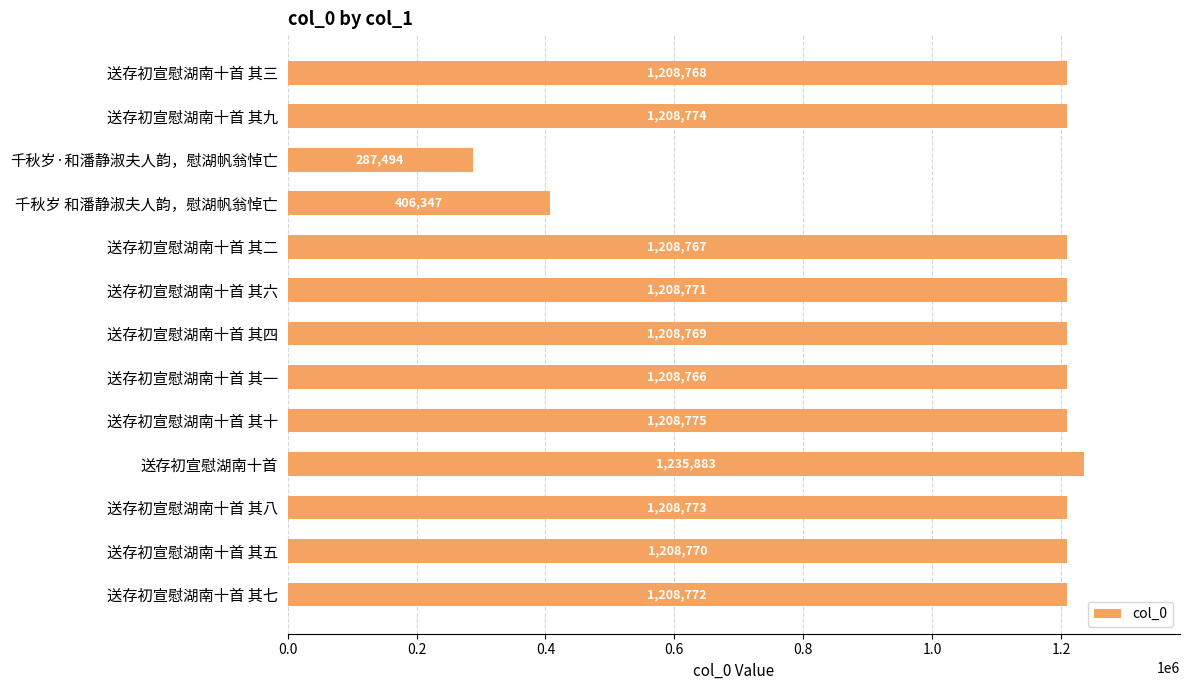

Rank the categories by value from lowest to highest.

千秋岁·和潘静淑夫人韵，慰湖帆翁悼亡, 千秋岁 和潘静淑夫人韵，慰湖帆翁悼亡, 送存初宣慰湖南十首 其一, 送存初宣慰湖南十首 其二, 送存初宣慰湖南十首 其三, 送存初宣慰湖南十首 其四, 送存初宣慰湖南十首 其五, 送存初宣慰湖南十首 其六, 送存初宣慰湖南十首 其七, 送存初宣慰湖南十首 其八, 送存初宣慰湖南十首 其九, 送存初宣慰湖南十首 其十, 送存初宣慰湖南十首